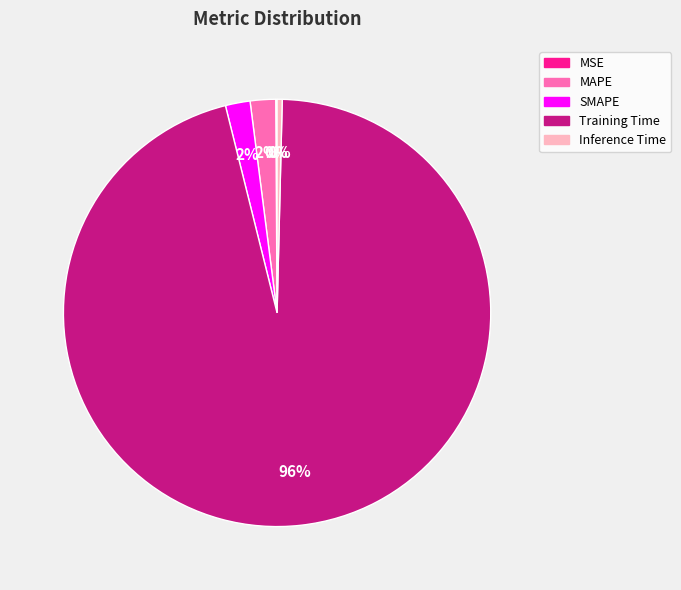

To the nearest percent, what portion does Training Time represent?

96%